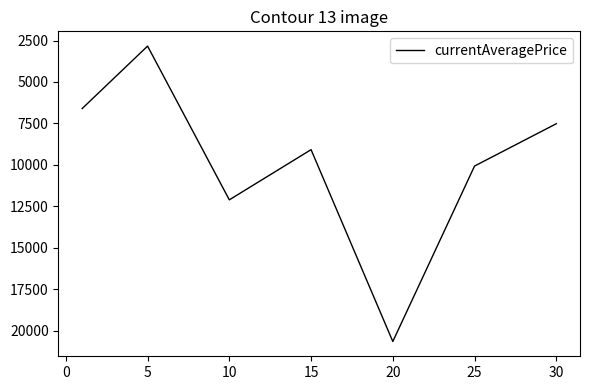

Is this an area chart (filled region under the line)?

No